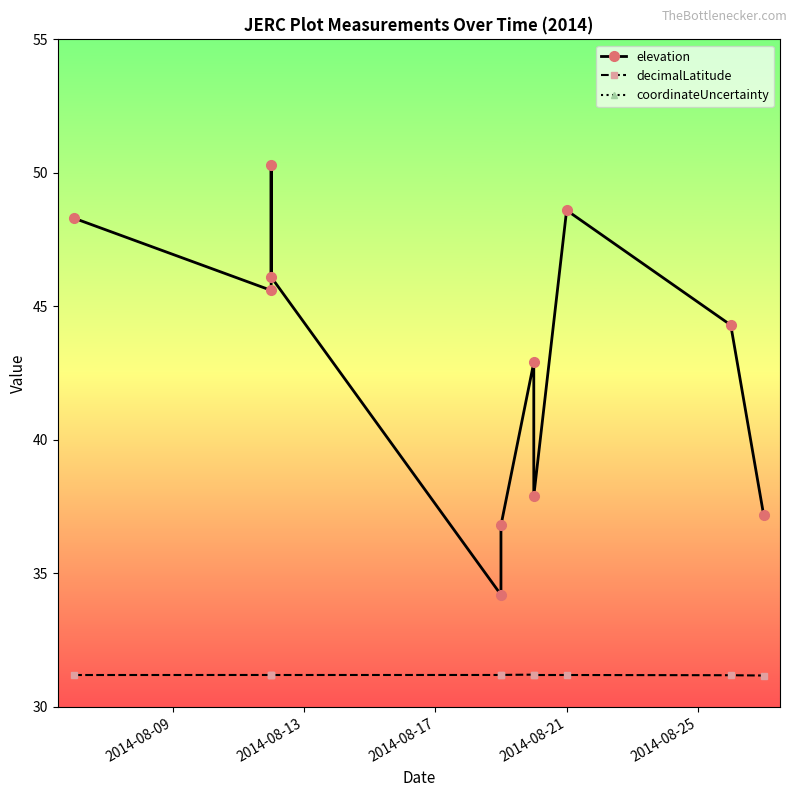

Reading left to right, what are all the values shown in this chart?

elevation: 48.3	45.6	50.3	46.1	34.2	36.8	42.9	37.9	48.6	44.3	37.2
decimalLatitude: 31.2	31.2	31.2	31.2	31.2	31.2	31.2	31.2	31.2	31.2	31.2
coordinateUncertainty: 20.3	20.2	20.1	20.2	20.1	20.1	20.3	20.3	20.2	20.1	20.1